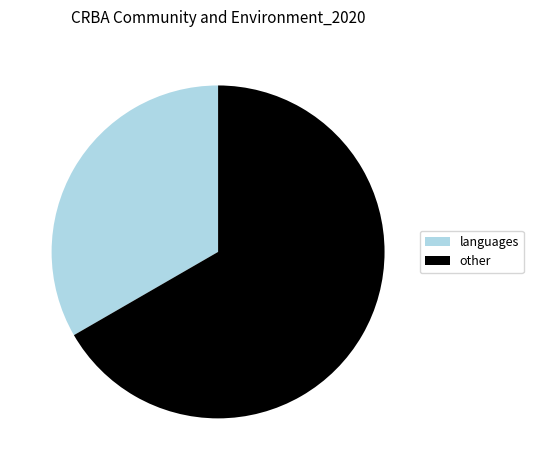

Is it true that other is 67% of the pie?

True